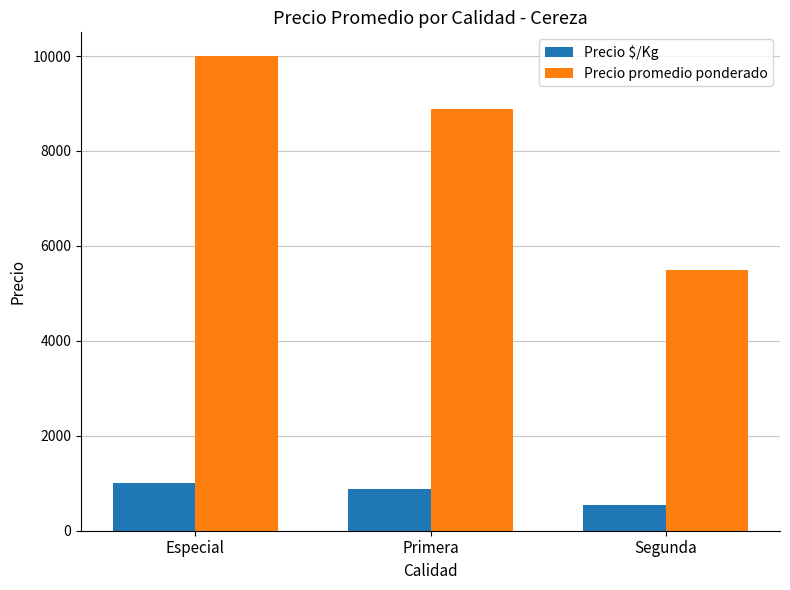

What position from the right is Especial?

3